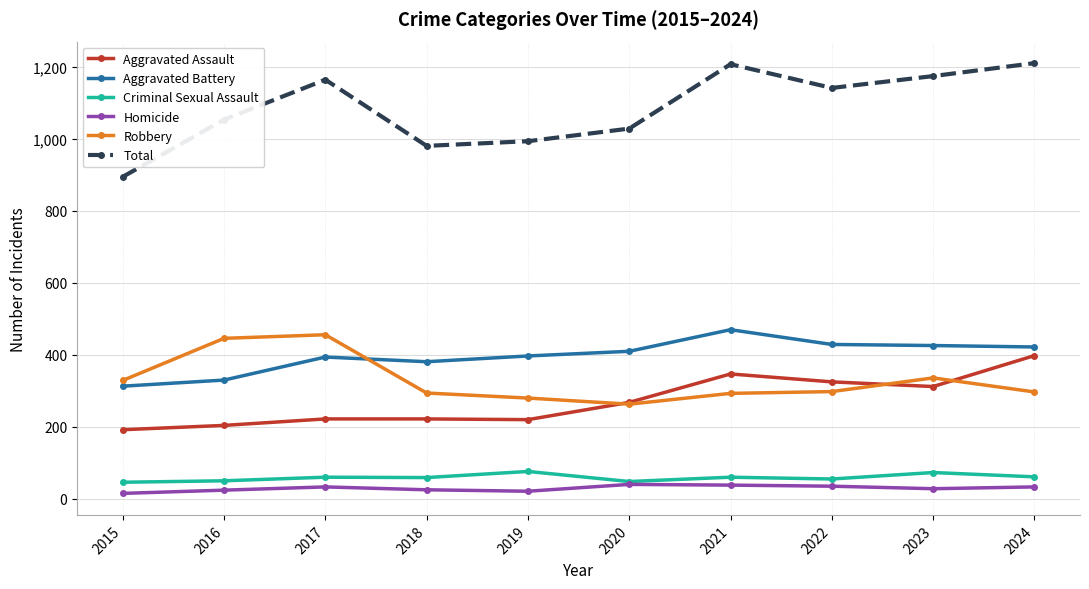

True or false: Criminal Sexual Assault and Robbery intersect in this chart.

False